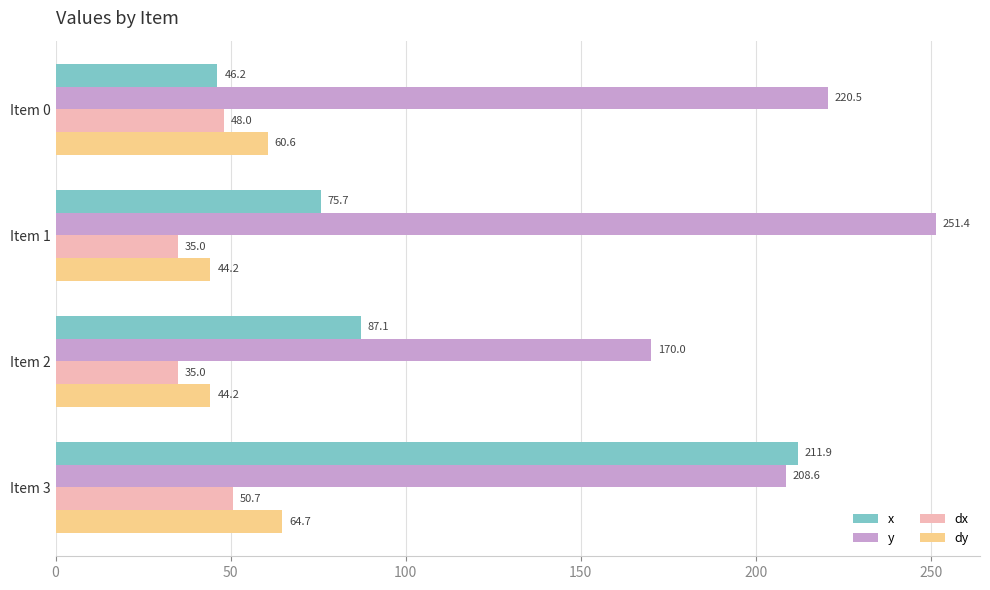

At how many categories does at least one series exceed 223?

1